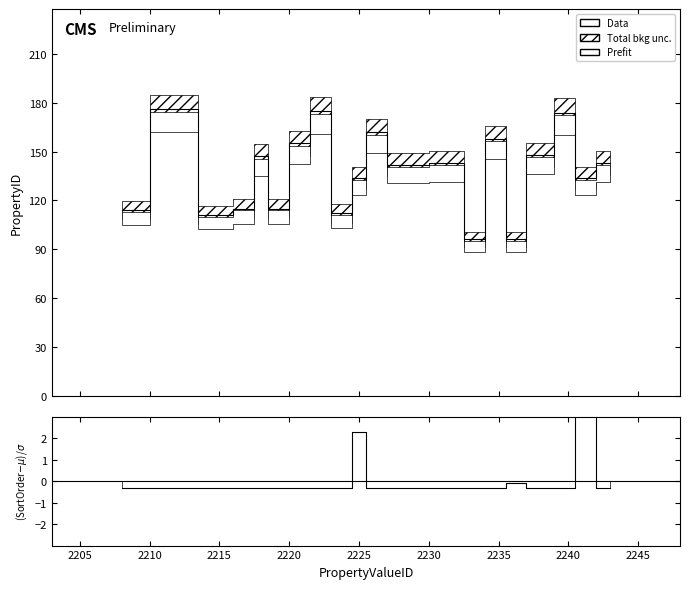

The chart shows a value of 51 at 2215. True or false?

False